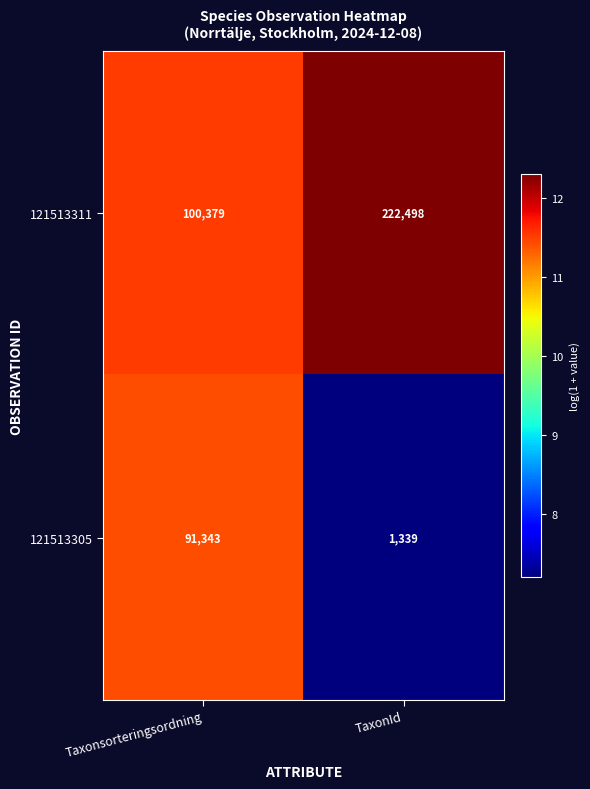

What is the average value of the 121513305 series?

46341